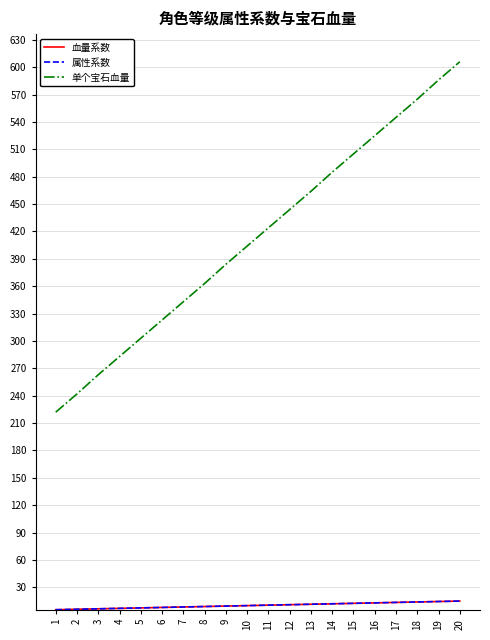

Reading left to right, what are all the values shown in this chart?

血量系数: 1=5.5	2=6.0	3=6.5	4=7.0	5=7.5	6=8.0	7=8.5	8=9.0	9=9.5	10=10.0	11=10.5	12=11.0	13=11.5	14=12.0	15=12.5	16=13.0	17=13.5	18=14.0	19=14.5	20=15.0
属性系数: 1=5.5	2=6.0	3=6.5	4=7.0	5=7.5	6=8.0	7=8.5	8=9.0	9=9.5	10=10.0	11=10.5	12=11.0	13=11.5	14=12.0	15=12.5	16=13.0	17=13.5	18=14.0	19=14.5	20=15.0
单个宝石血量: 1=222.0	2=242.0	3=263.0	4=283.0	5=303.0	6=323.0	7=343.0	8=363.0	9=384.0	10=404.0	11=424.0	12=444.0	13=464.0	14=485.0	15=505.0	16=525.0	17=545.0	18=565.0	19=586.0	20=606.0